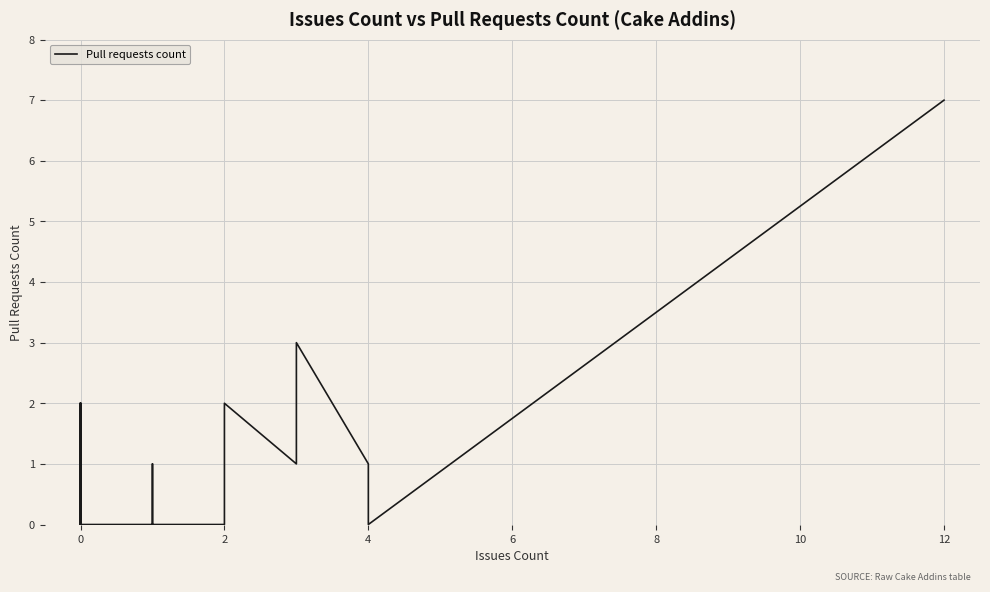

What is the difference between the maximum and minimum values?

7